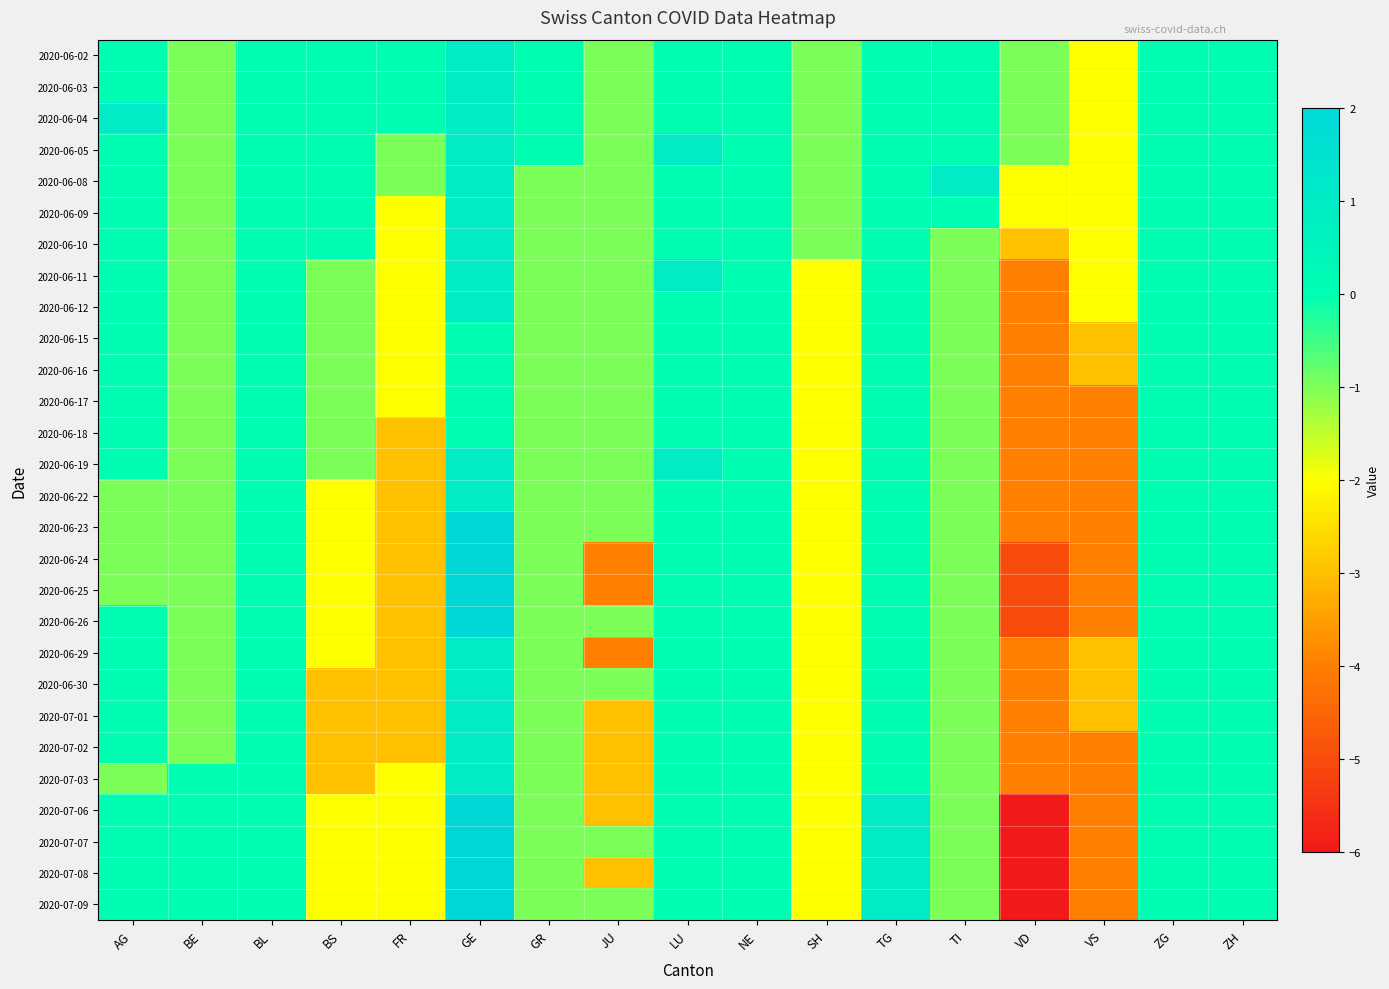

Which category has the highest value across all series?

GE